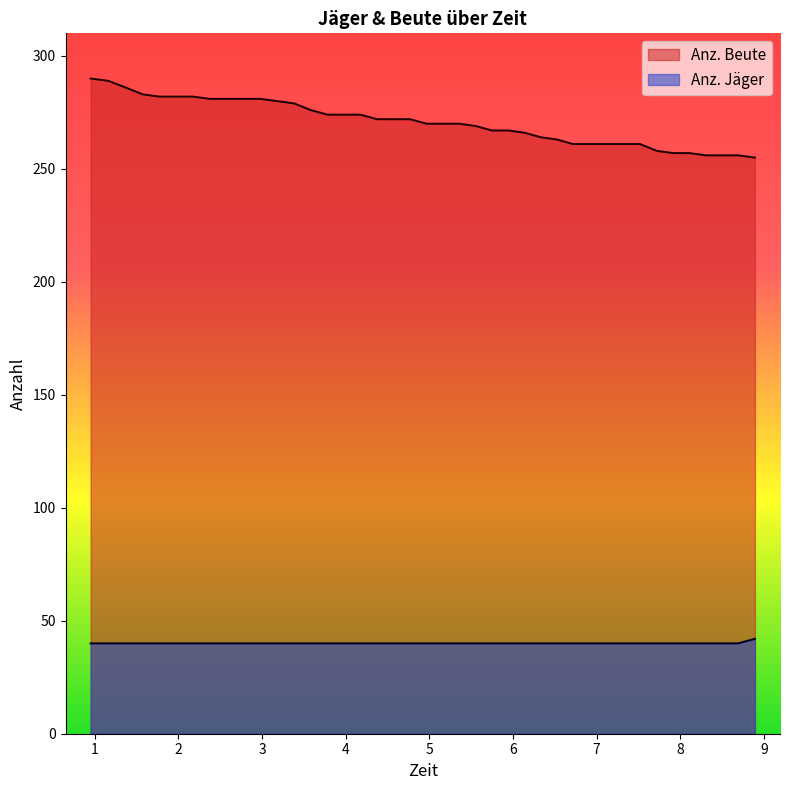

Reading left to right, list all the values displayed in this chart.

Anz. Jäger: 0.952=40	1.161=40	1.371=40	1.575=40	1.778=40	1.976=40	2.175=40	2.378=40	2.577=40	2.776=40	2.979=40	3.181=40	3.384=40	3.585=40	3.785=40	3.98=40	4.177=40	4.376=40	4.572=40	4.77=40	4.968=40	5.16=40	5.357=40	5.553=40	5.749=40	5.944=40	6.139=40	6.334=40	6.527=40	6.718=40	7.124=40	7.319=40	7.519=40	7.718=40	7.915=40	8.11=40	8.306=40	8.494=40	8.691=40	8.892=42
Anz. Beute: 0.952=290	1.161=289	1.371=286	1.575=283	1.778=282	1.976=282	2.175=282	2.378=281	2.577=281	2.776=281	2.979=281	3.181=280	3.384=279	3.585=276	3.785=274	3.98=274	4.177=274	4.376=272	4.572=272	4.77=272	4.968=270	5.16=270	5.357=270	5.553=269	5.749=267	5.944=267	6.139=266	6.334=264	6.527=263	6.718=261	7.124=261	7.319=261	7.519=261	7.718=258	7.915=257	8.11=257	8.306=256	8.494=256	8.691=256	8.892=255